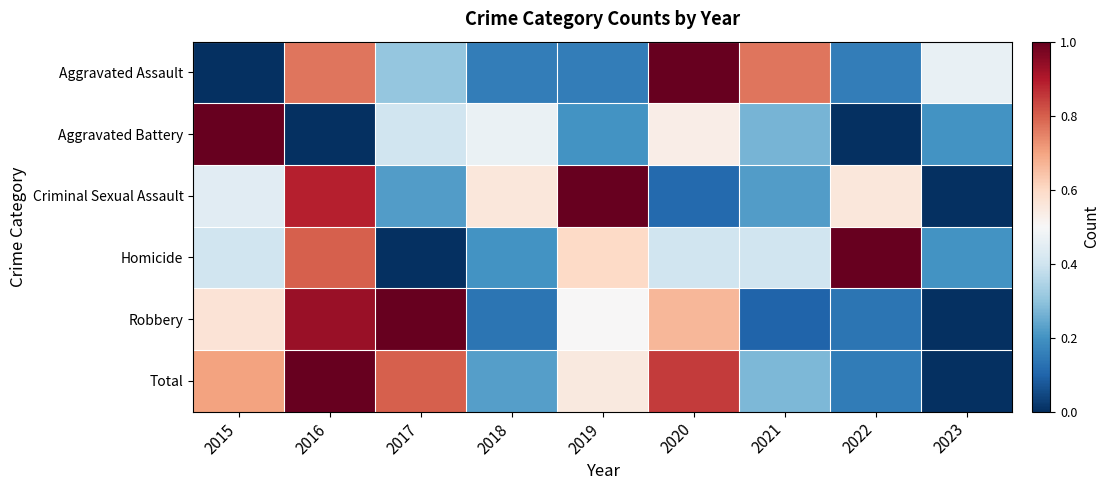

Reading left to right, list all the values displayed in this chart.

Aggravated Assault: 2015=0.0	2016=0.8	2017=0.3	2018=0.2	2019=0.2	2020=1.0	2021=0.8	2022=0.2	2023=0.5
Aggravated Battery: 2015=1.0	2016=0.0	2017=0.4	2018=0.5	2019=0.2	2020=0.5	2021=0.3	2022=0.0	2023=0.2
Criminal Sexual Assault: 2015=0.4	2016=0.9	2017=0.2	2018=0.6	2019=1.0	2020=0.1	2021=0.2	2022=0.6	2023=0.0
Homicide: 2015=0.4	2016=0.8	2017=0.0	2018=0.2	2019=0.6	2020=0.4	2021=0.4	2022=1.0	2023=0.2
Robbery: 2015=0.6	2016=0.9	2017=1.0	2018=0.1	2019=0.5	2020=0.7	2021=0.1	2022=0.1	2023=0.0
Total: 2015=0.7	2016=1.0	2017=0.8	2018=0.2	2019=0.6	2020=0.8	2021=0.3	2022=0.1	2023=0.0